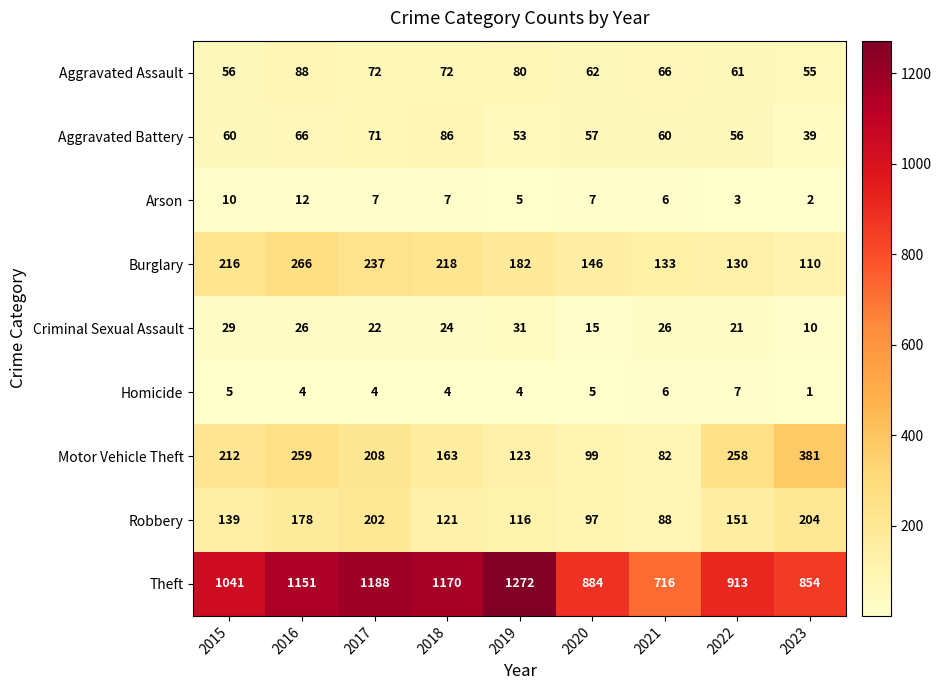

What is the total value across all series at 2022?

1600